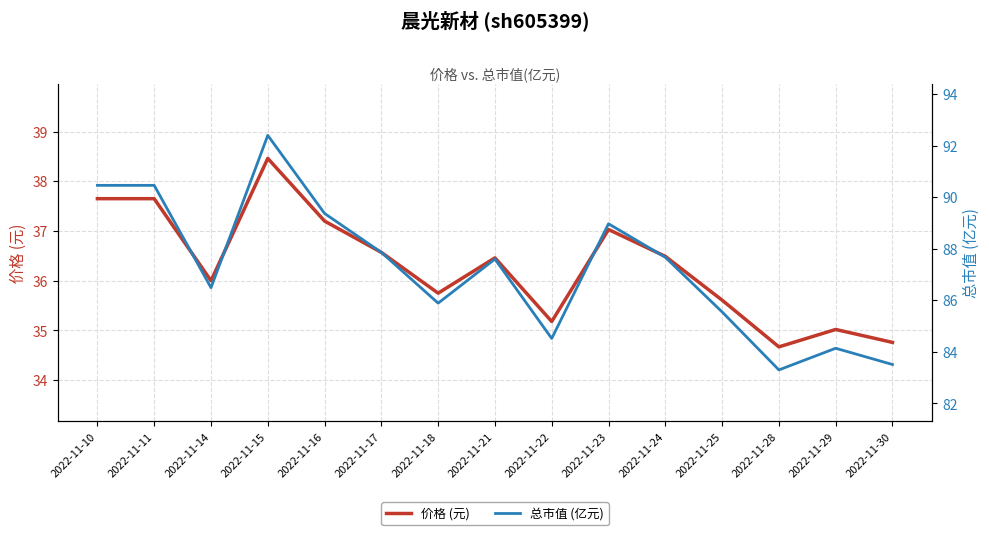

True or false: 价格 (元) and 总市值 (亿元) cross at least once.

False